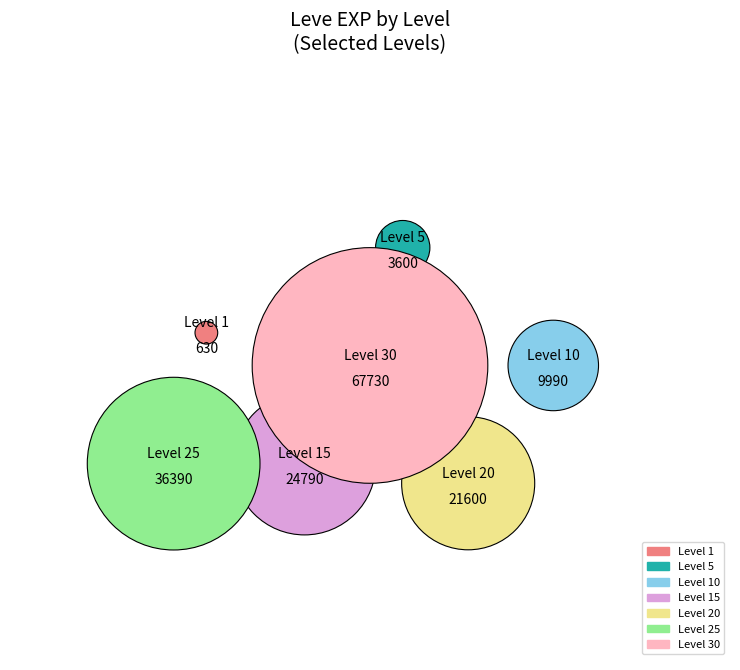

To the nearest percent, what is the difference between the largest and smallest slice percentages?

41%